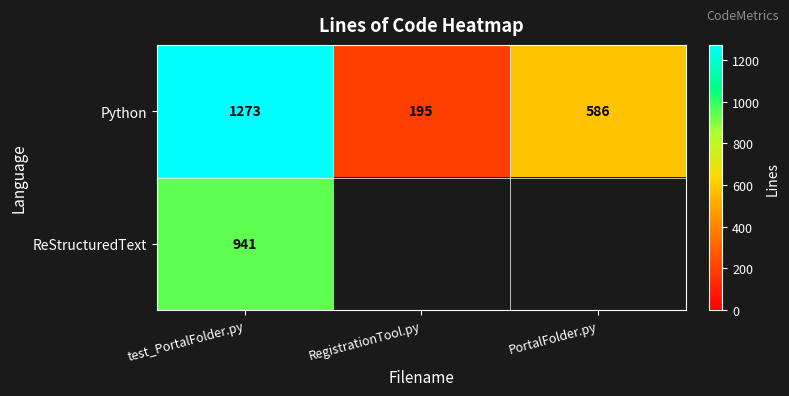

Between PortalFolder.py and RegistrationTool.py, which is larger?

PortalFolder.py